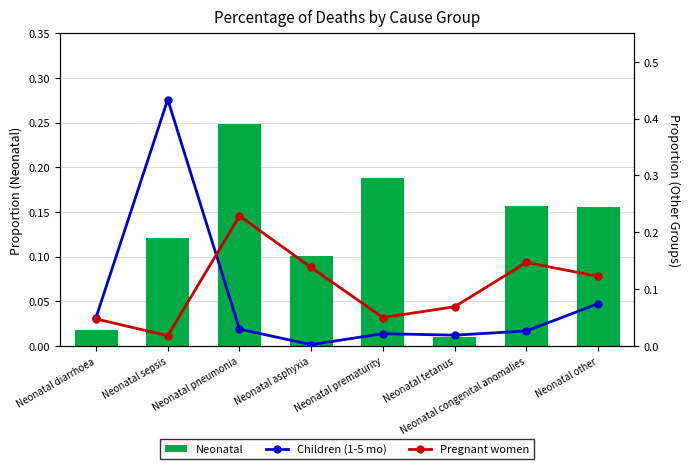

Which series has the largest total across all categories?

Neonatal